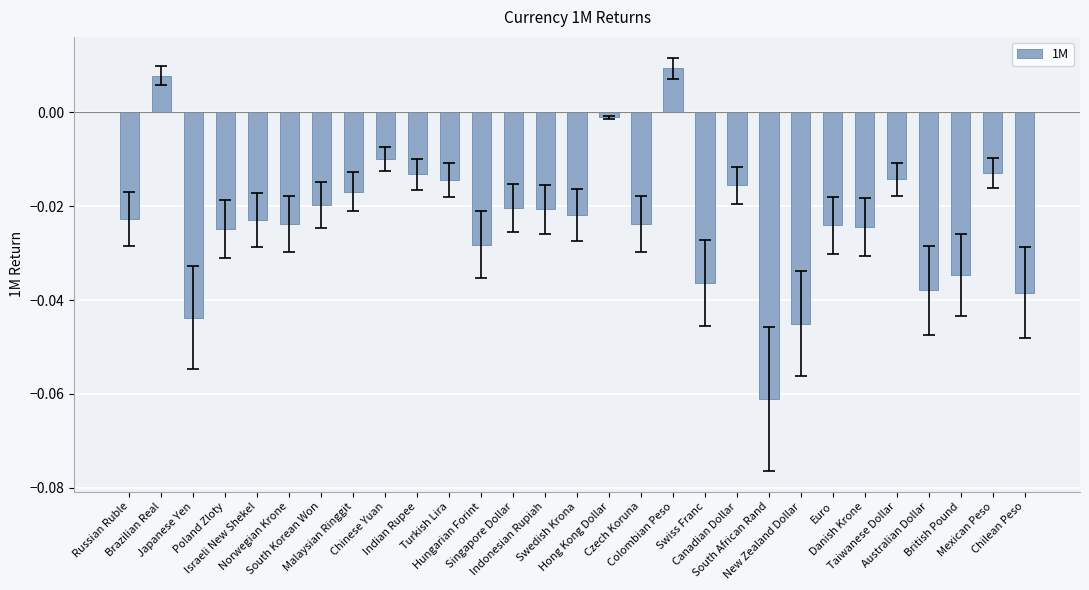

Does the chart contain any negative values?

Yes